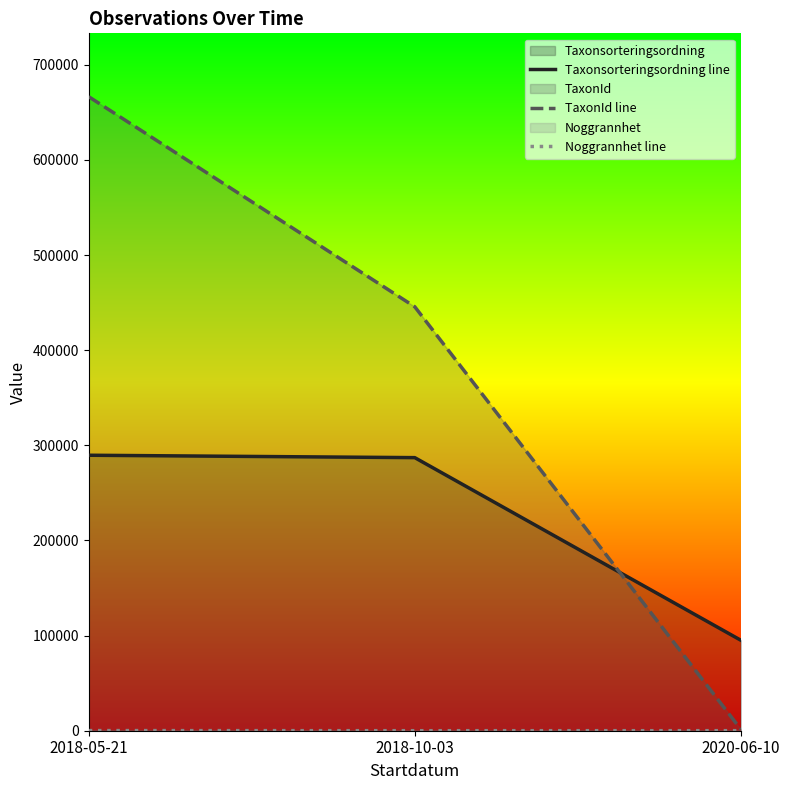

What is the label of the 3rd point from the right?

2018-05-21